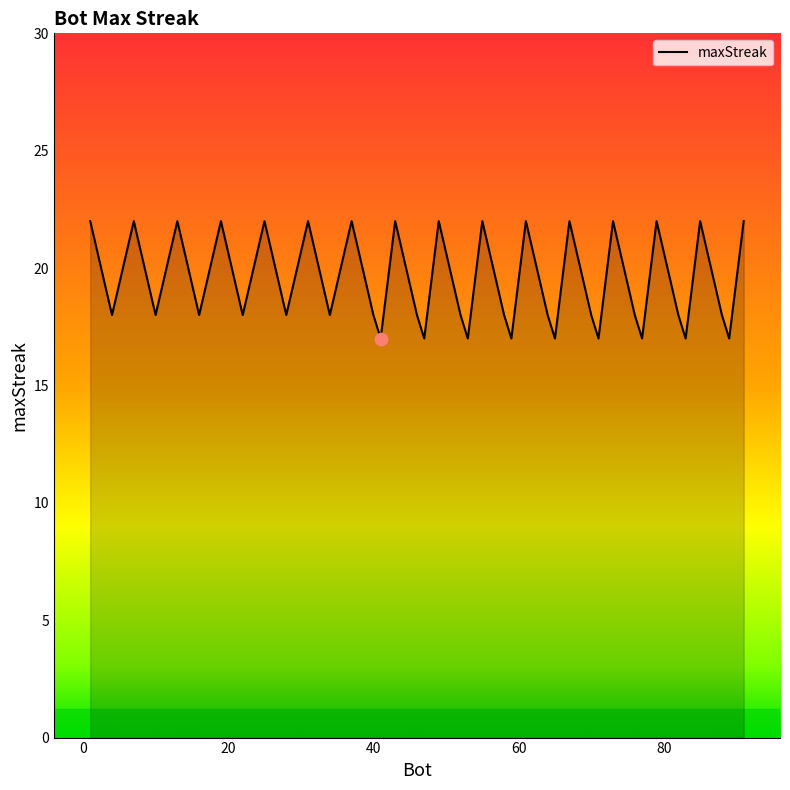

What is the maximum value shown in the chart?

22